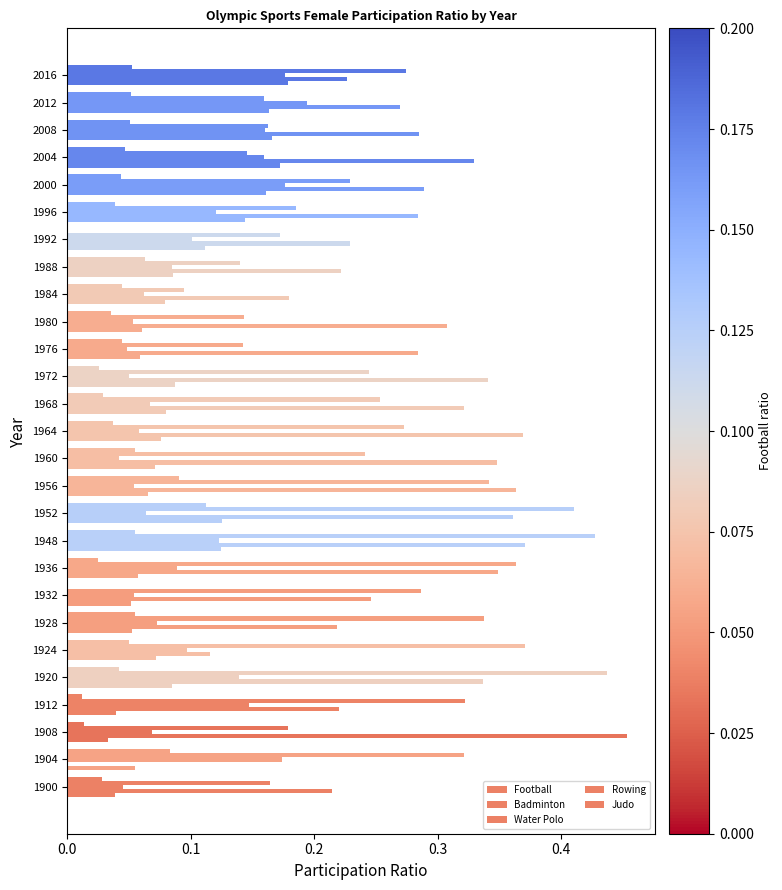

Count the number of categories in the chart.

27